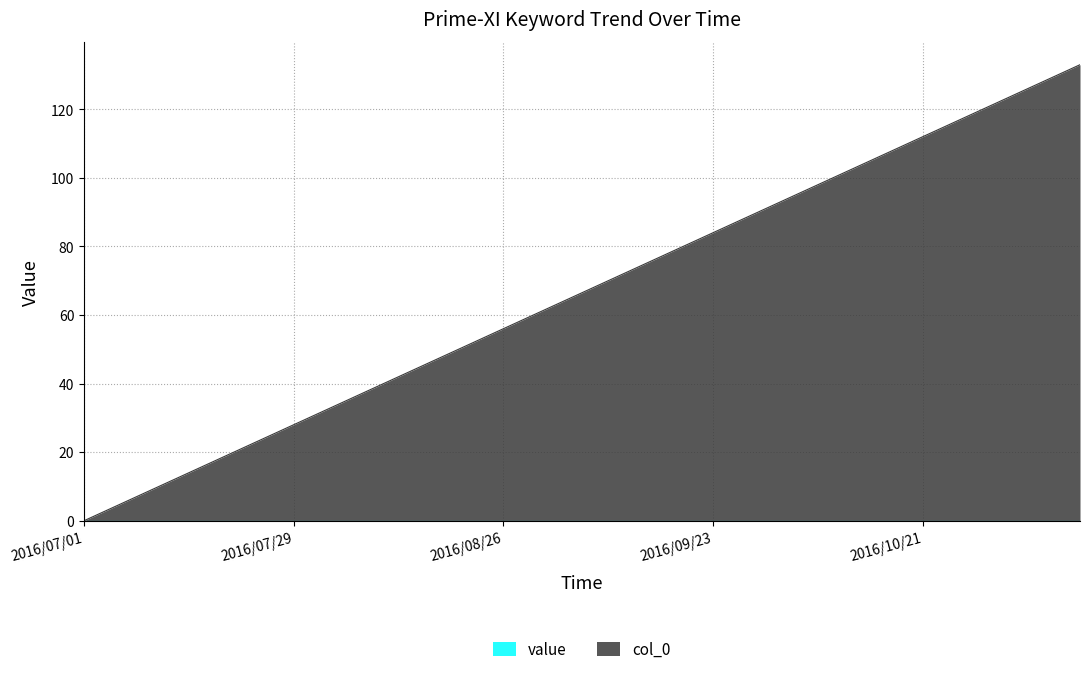

Which category has the highest value across all series?

2016/11/11